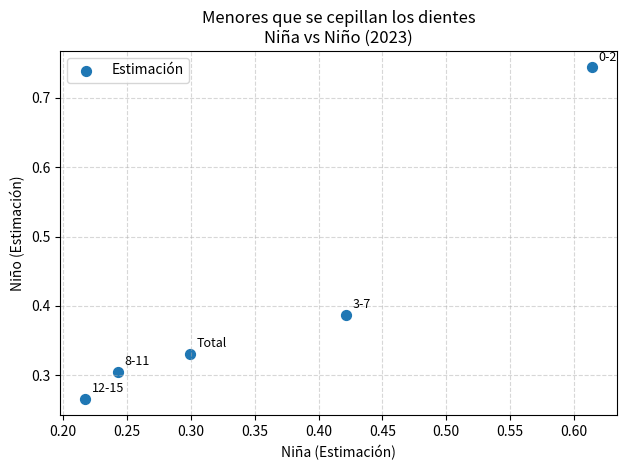

What is the range of Y values (max minus min)?

0.5